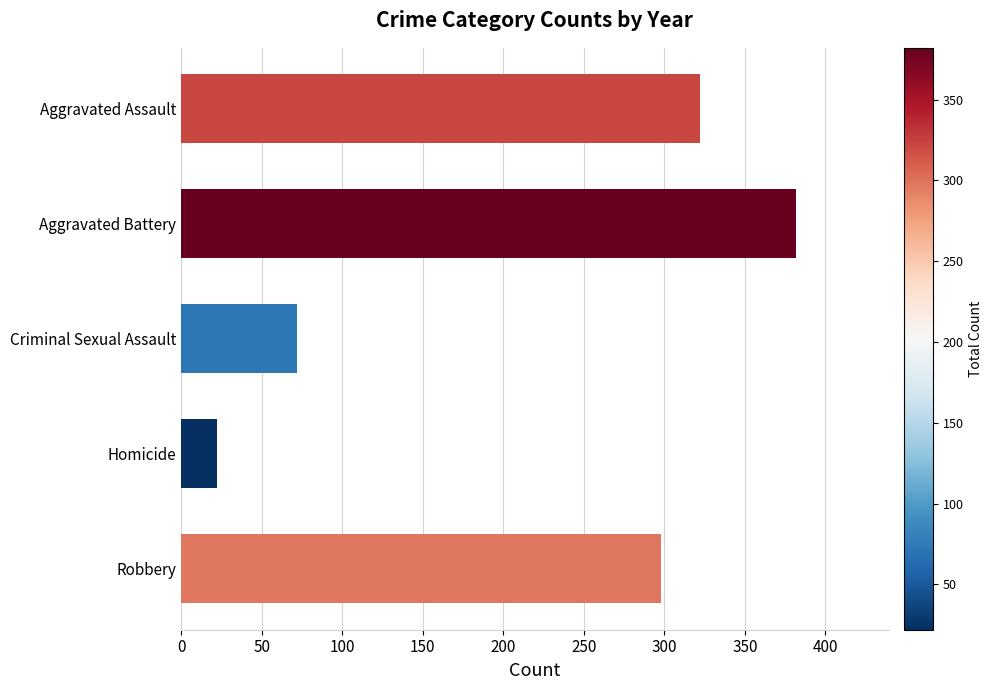

At which label is the value closest to 202?

Robbery